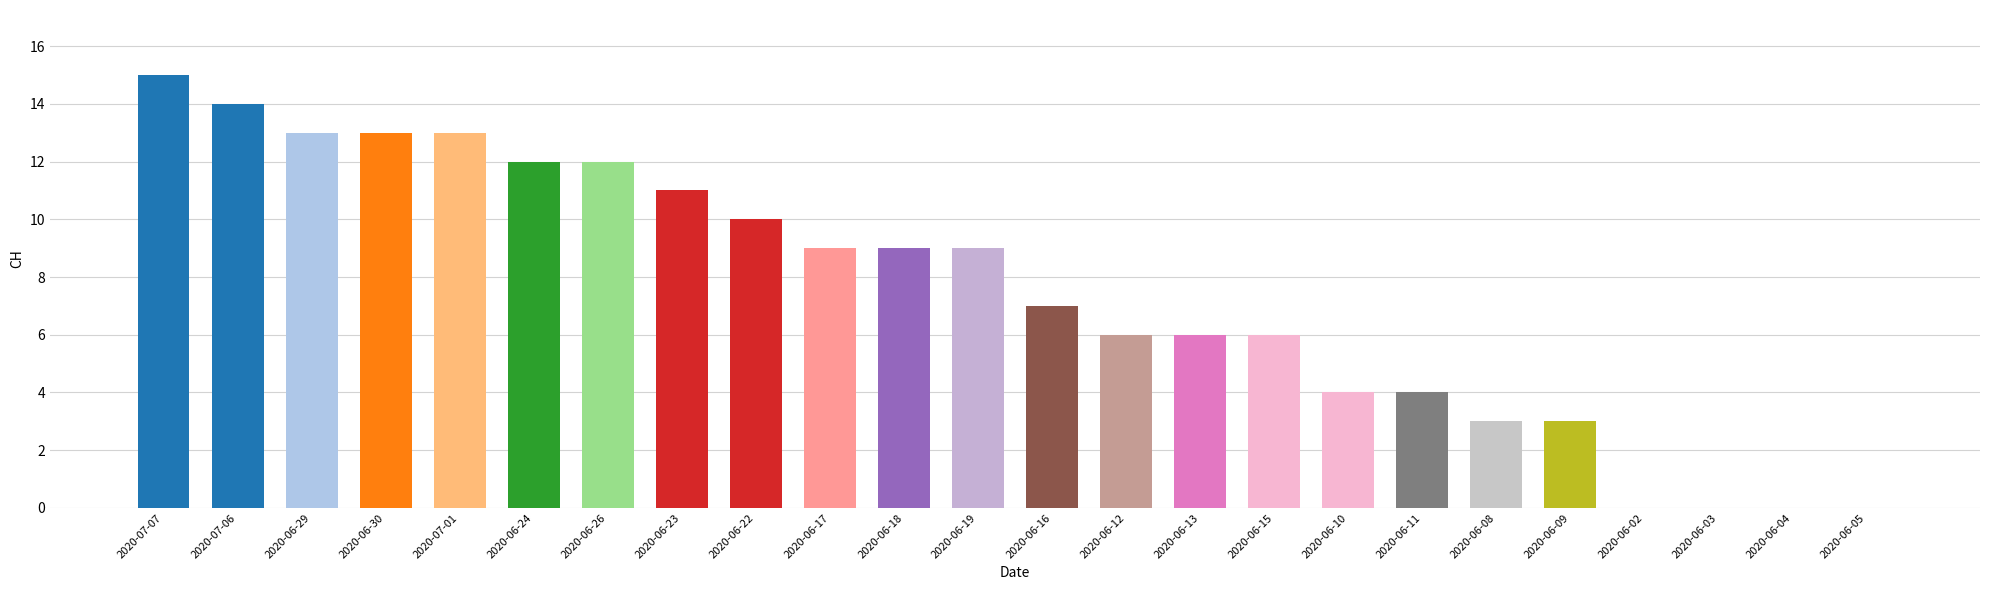

Reading left to right, transcribe all the data shown in this chart.

2020-07-07=15	2020-07-06=14	2020-06-29=13	2020-06-30=13	2020-07-01=13	2020-06-24=12	2020-06-26=12	2020-06-23=11	2020-06-22=10	2020-06-17=9	2020-06-18=9	2020-06-19=9	2020-06-16=7	2020-06-12=6	2020-06-13=6	2020-06-15=6	2020-06-10=4	2020-06-11=4	2020-06-08=3	2020-06-09=3	2020-06-02=0	2020-06-03=0	2020-06-04=0	2020-06-05=0